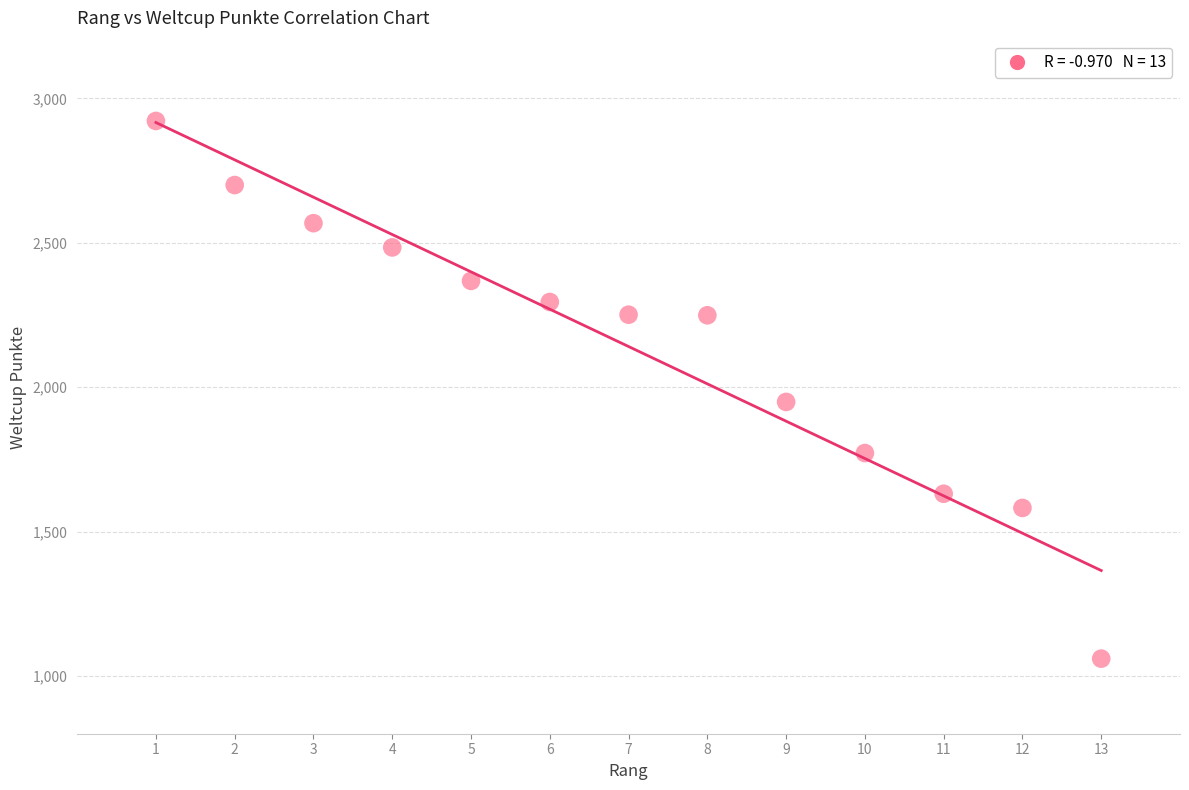

What is the range of Y values (max minus min)?

1862